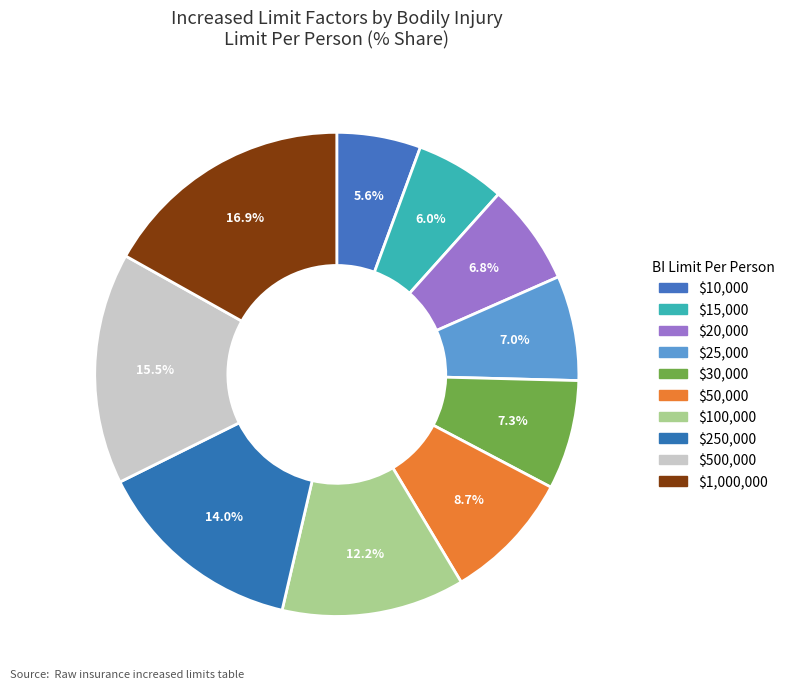

To the nearest percent, what percentage of the pie is $10,000?

6%